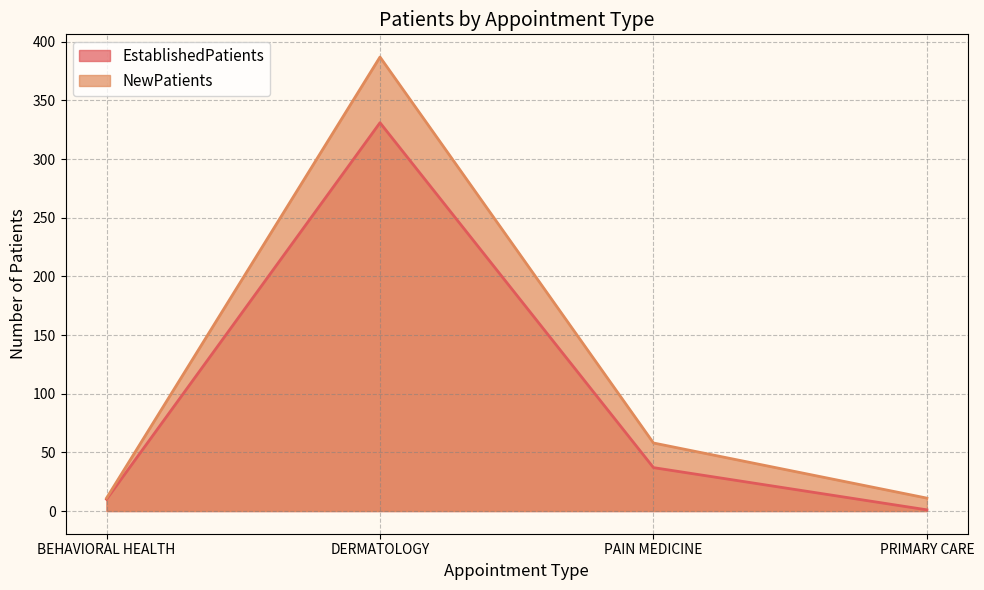

What is the label of the 1st point from the left?

BEHAVIORAL HEALTH